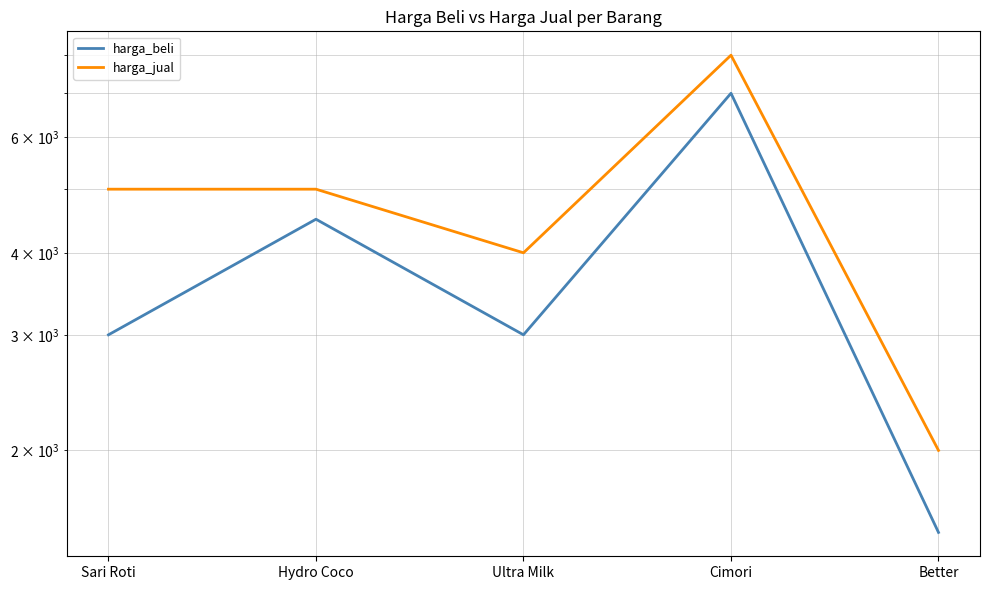

How many harga_beli values are between 3000 and 4500?

3